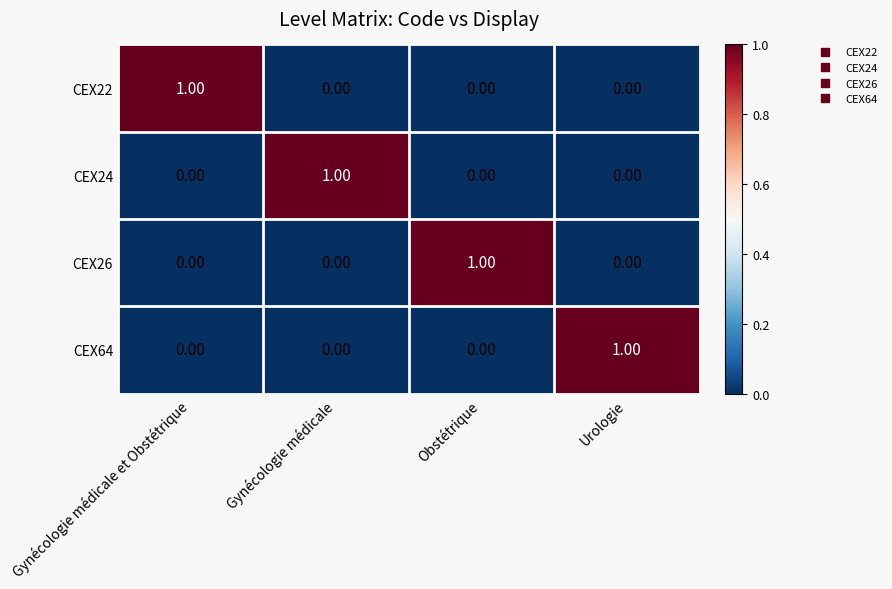

Is the value of CEX64 at Gynécologie médicale greater than the value of CEX22 at Gynécologie médicale et Obstétrique?

No